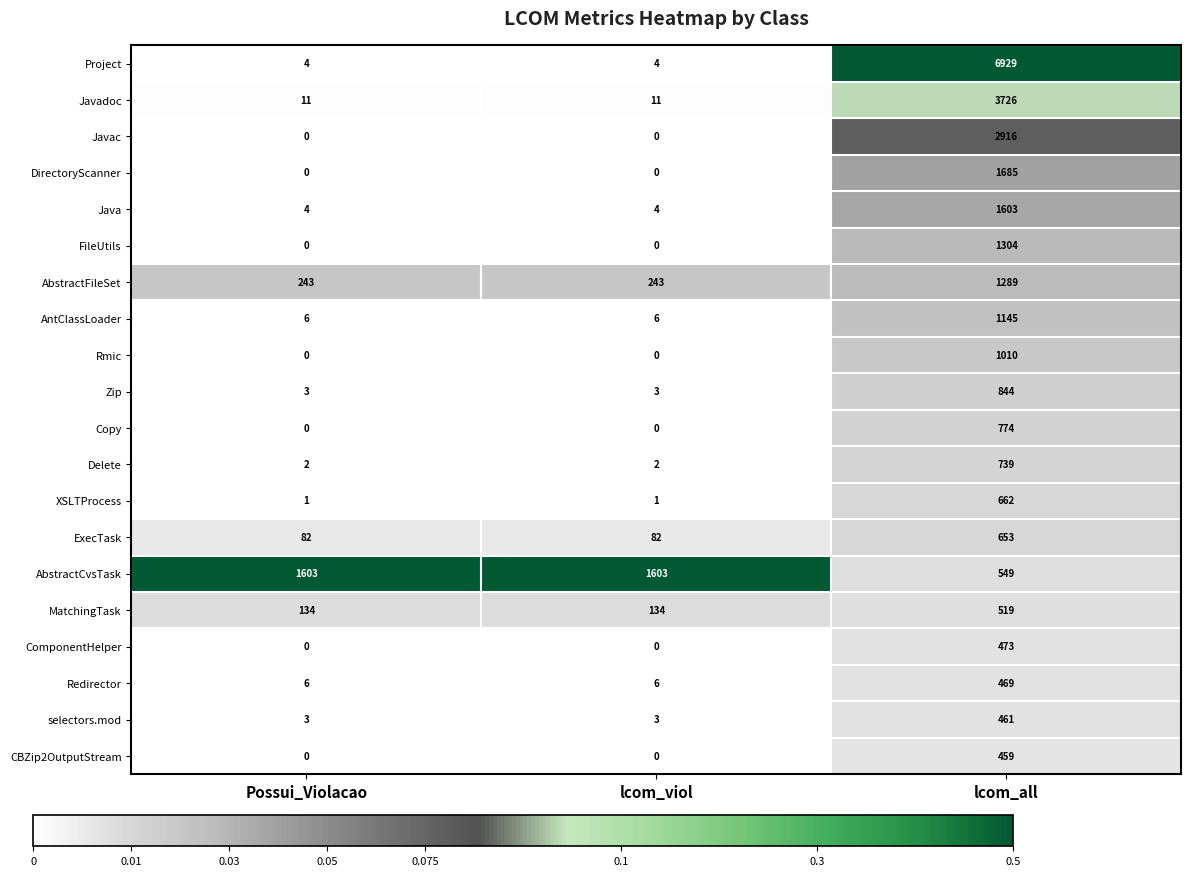

At which category is the sum across all series the highest?

lcom_all